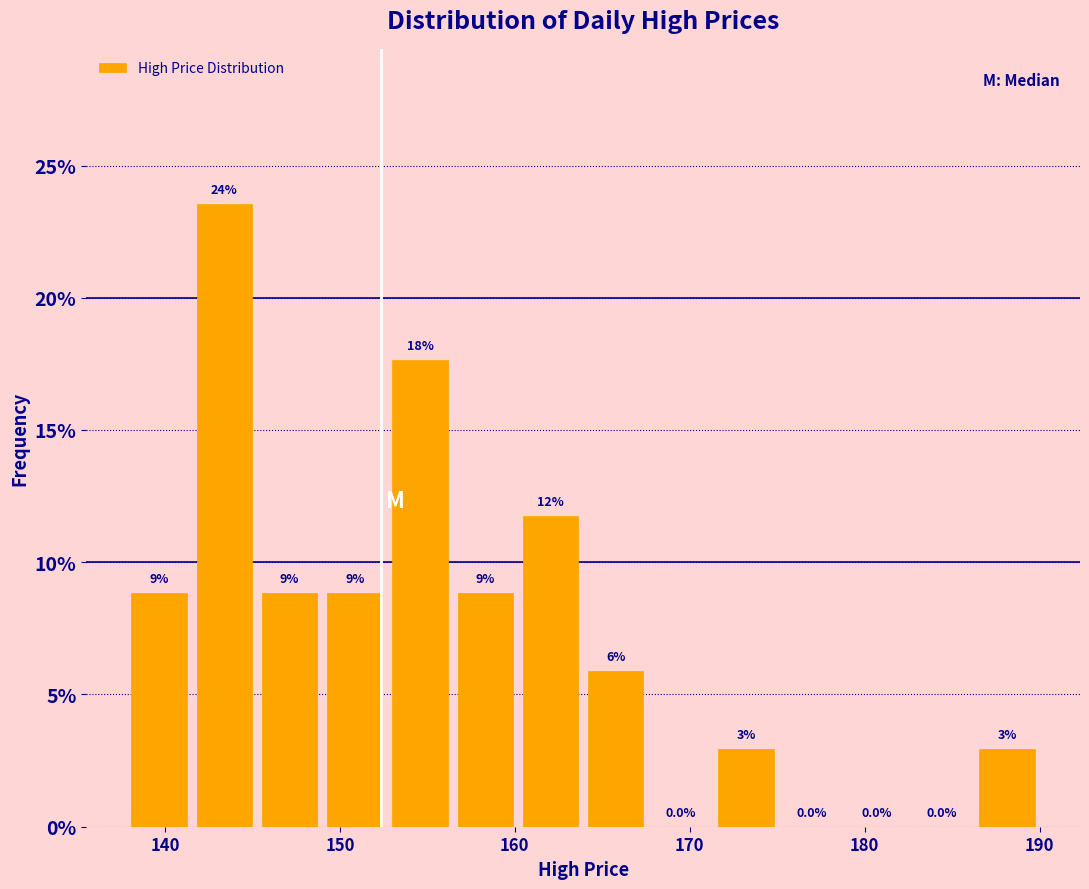

Around what value on the x-axis is the tallest bar? Give the approximate position of its centre, as read against the axis.

143